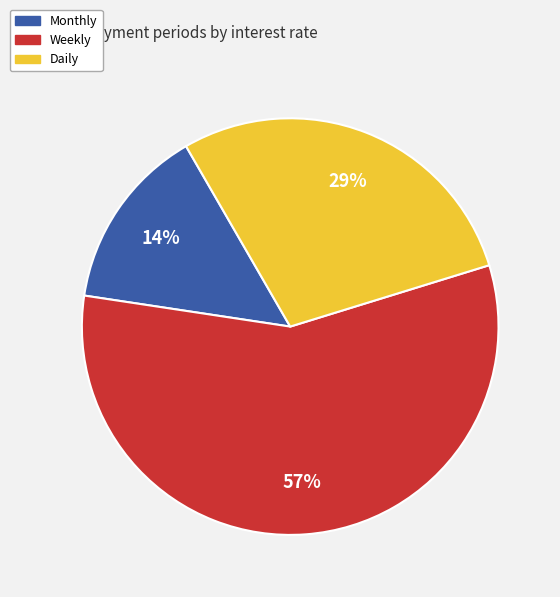

Which slice is the smallest?

Monthly